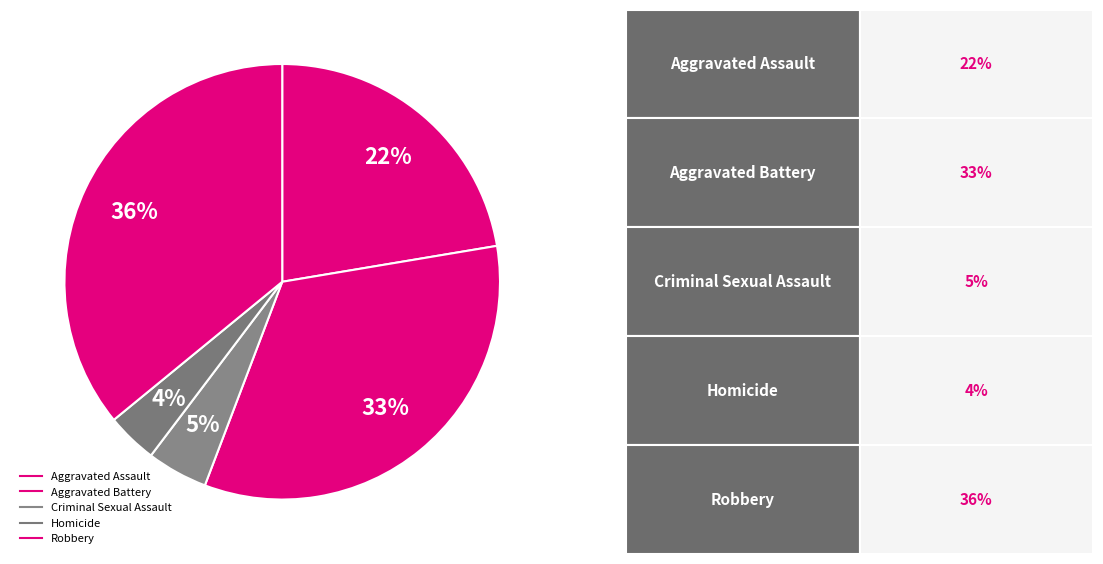

How many segments does this pie chart have?

5